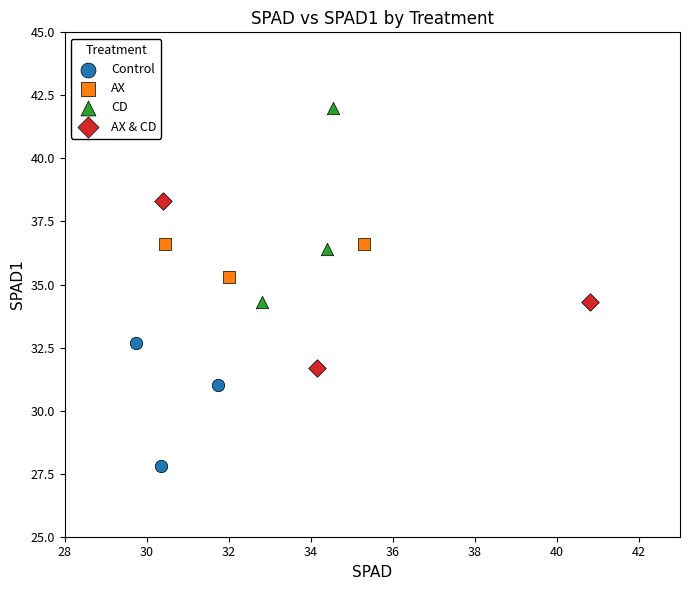

What are all the series names shown in the legend?

Control, AX, CD, AX & CD